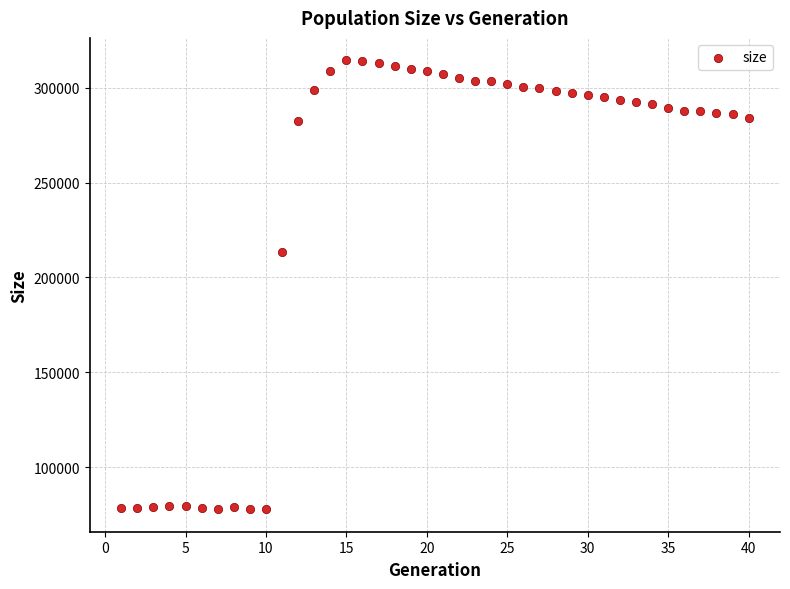

What Y value in the scatter plot is closest to 196133?

213410